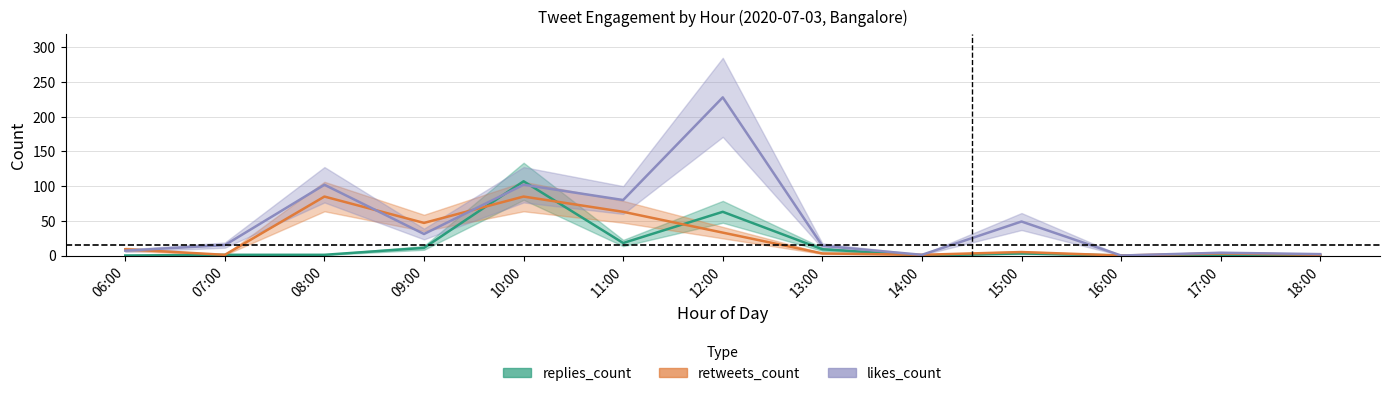

Is it true that replies_count equals 1 at 08:00?

False